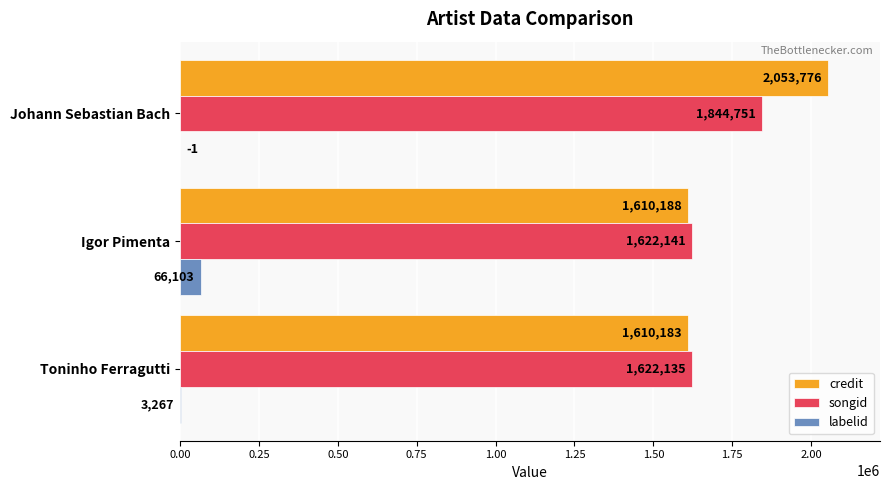

At which category is the sum across all series the highest?

Johann Sebastian Bach